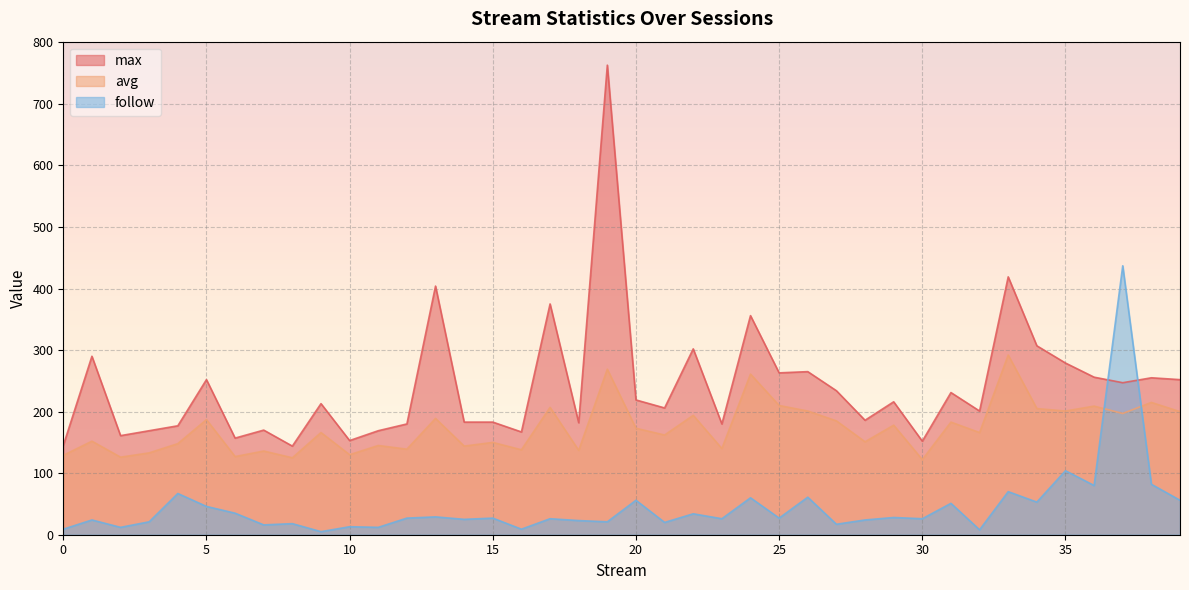

True or false: follow has more than 0 points higher than both neighbors.

True